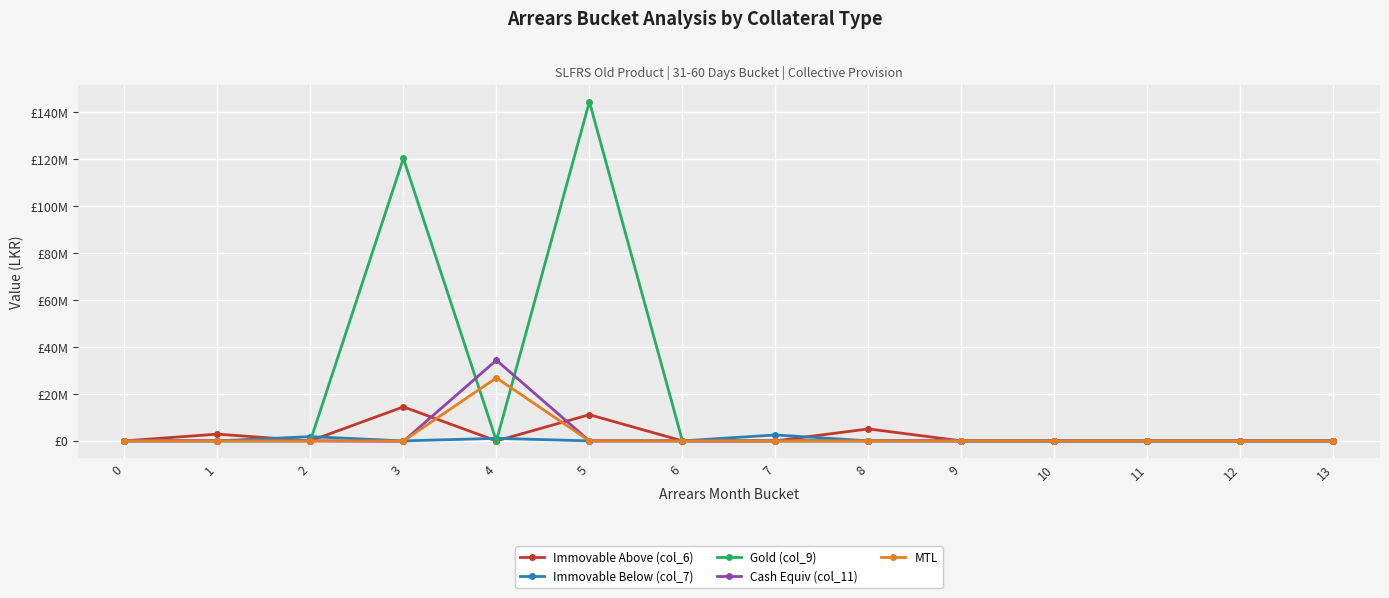

Which label corresponds to the smallest value in the chart?

3